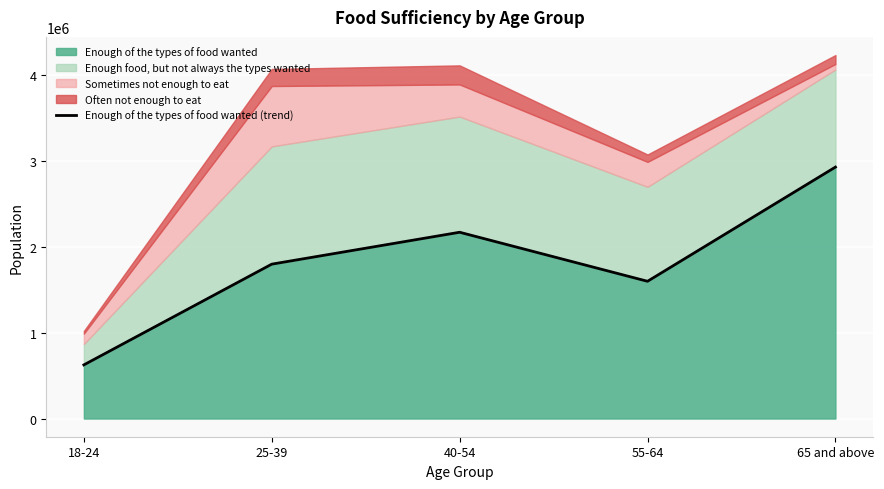

What position from the left is 65 and above?

5